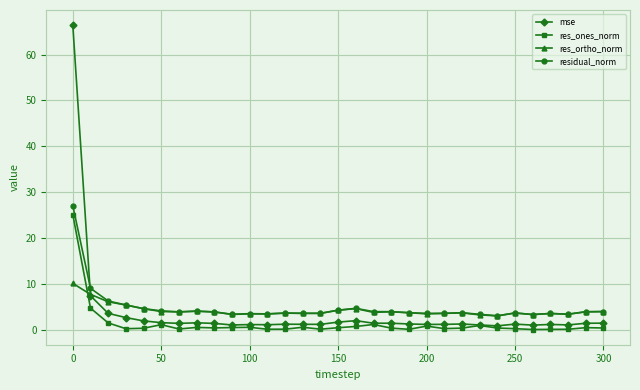

What is the value of the res_ones_norm point at the 19th from the left?

0.3